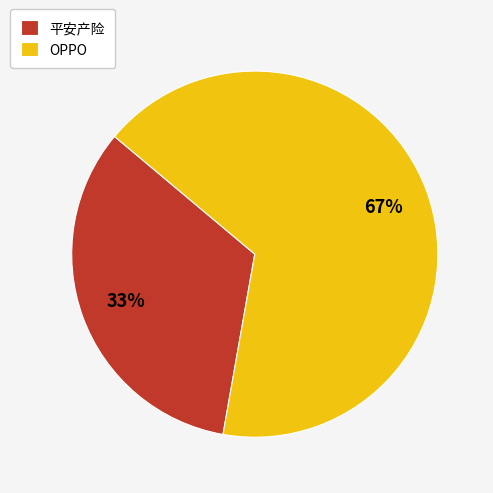

To the nearest percent, what is the average slice percentage?

50%